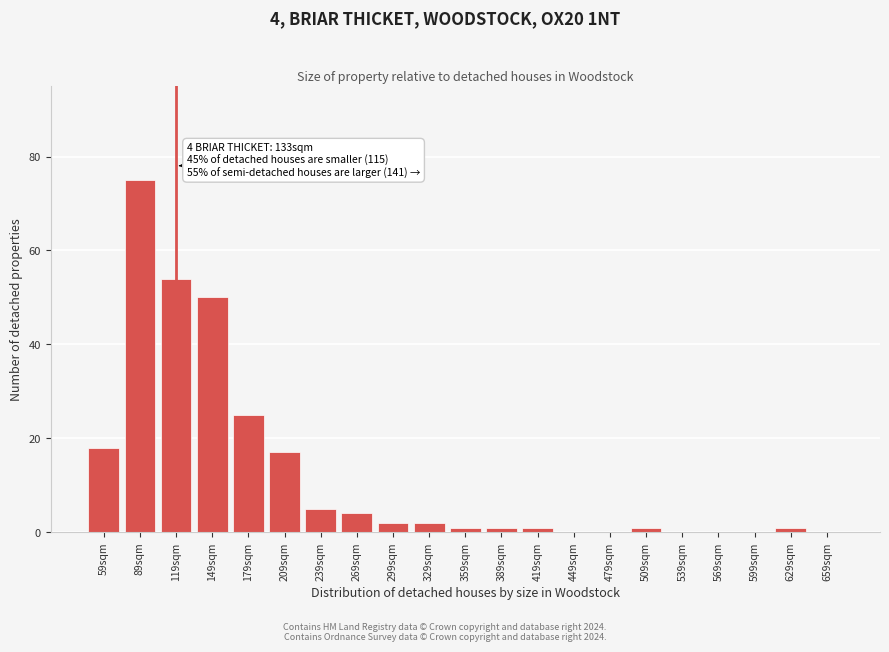

At which category does the chart reach its peak across all series?

89sqm